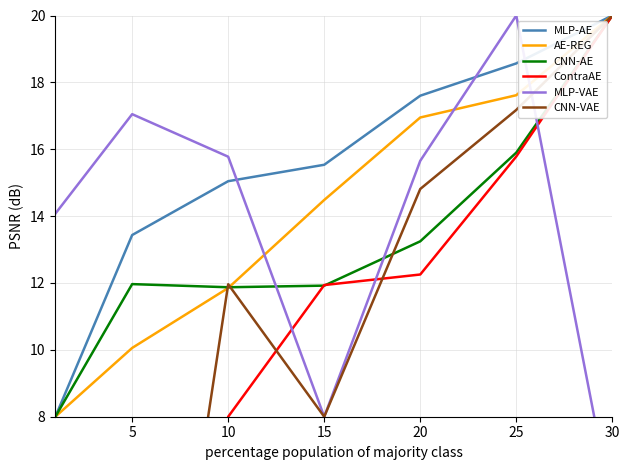

True or false: CNN-AE and CNN-VAE cross at least once.

True